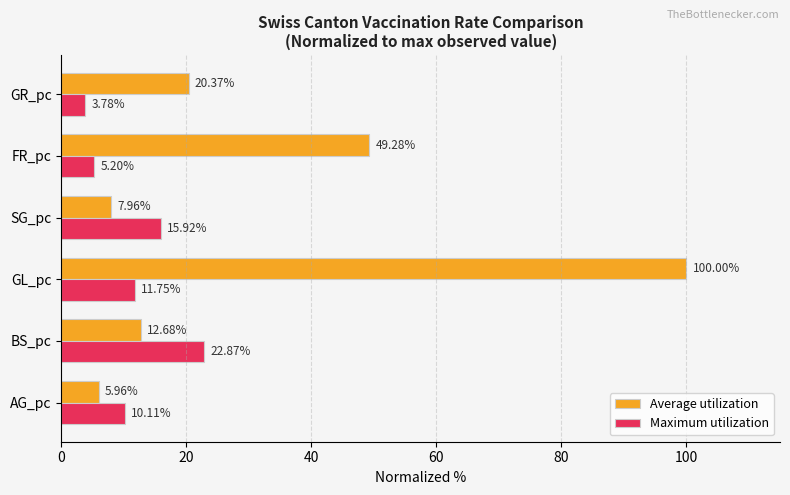

What is the difference between the Maximum utilization values at GR_pc and BS_pc?

19.1